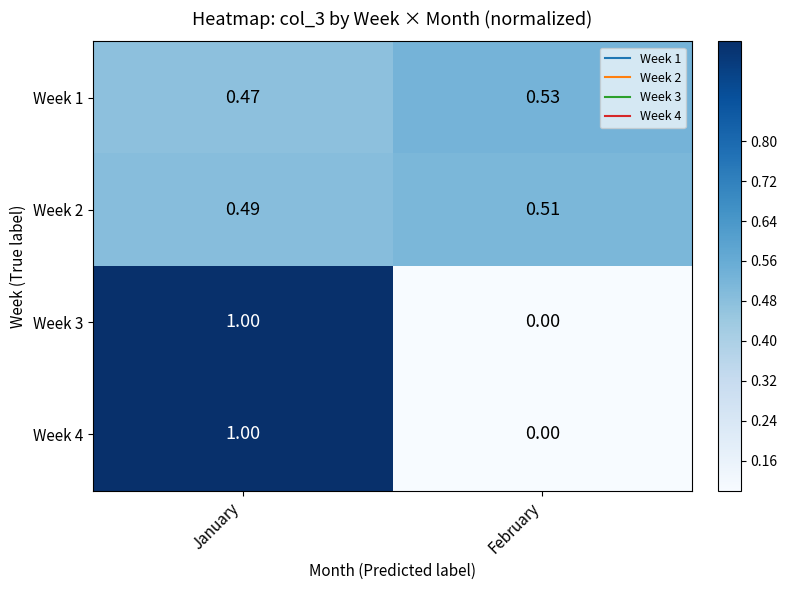

Where is Week 3 nearest to the value 0?

February